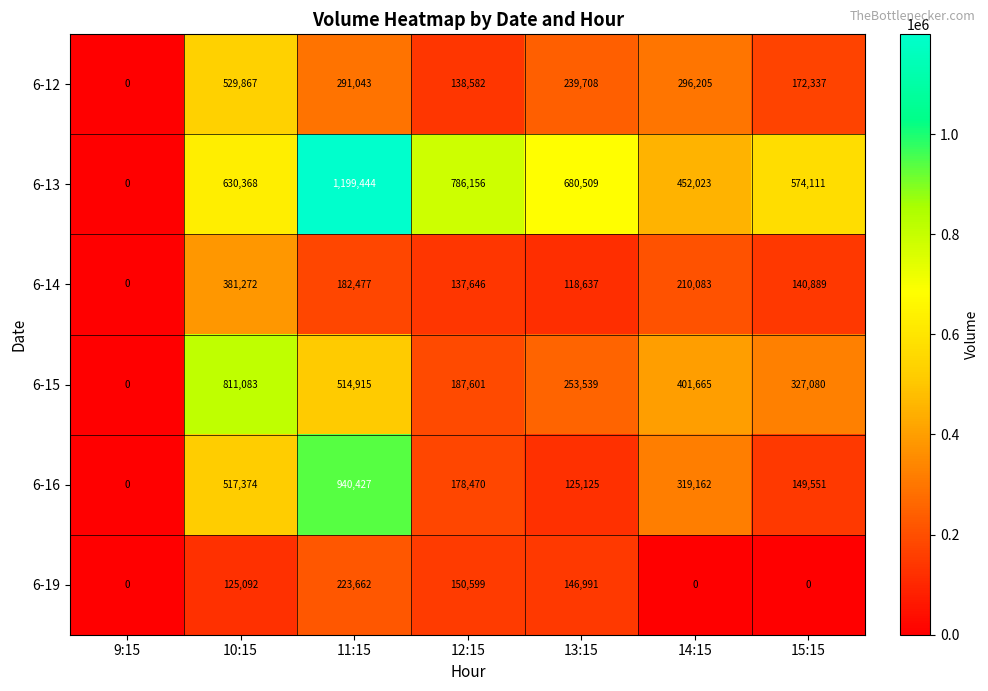

Which series has the widest spread of values?

6-13